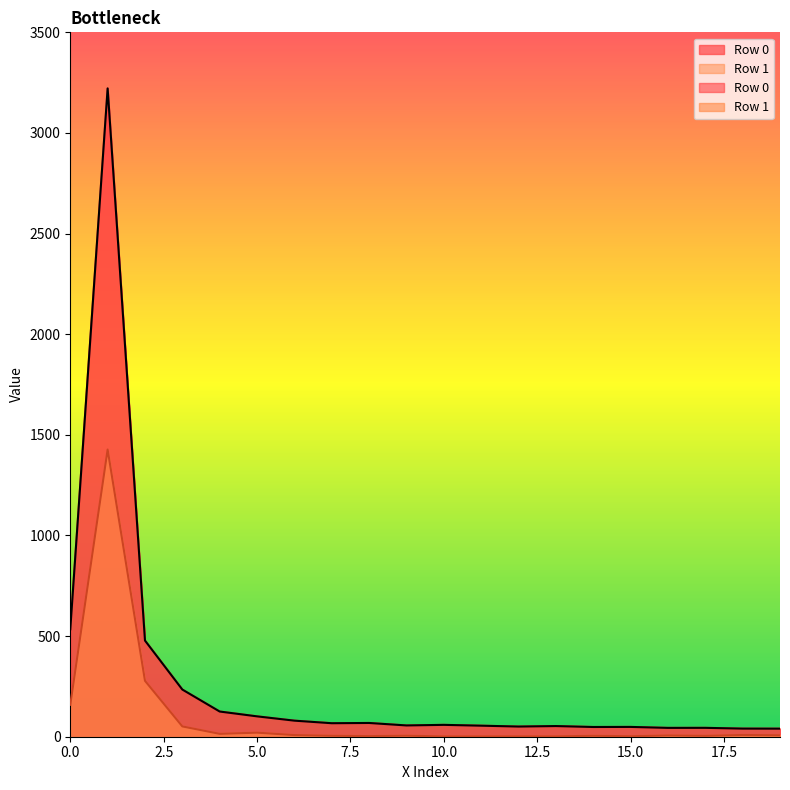

In Row 0, how many points are higher than both neighbors (excluding endpoints)?

6